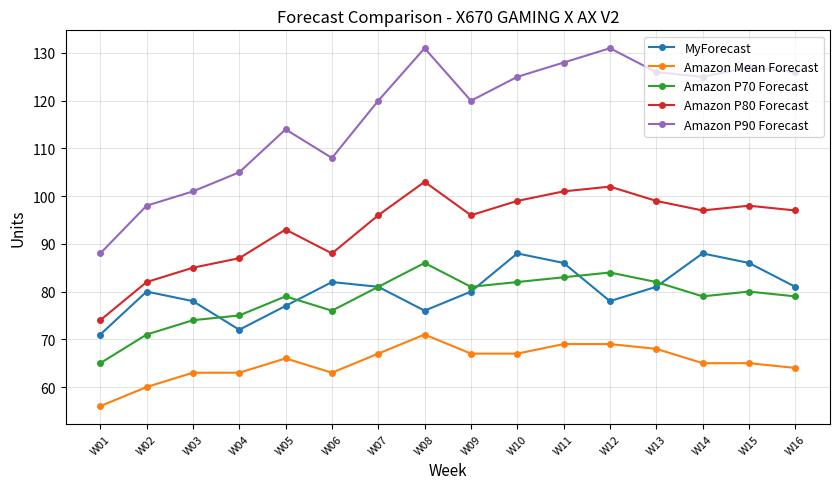

True or false: MyForecast and Amazon P90 Forecast cross at least once.

False